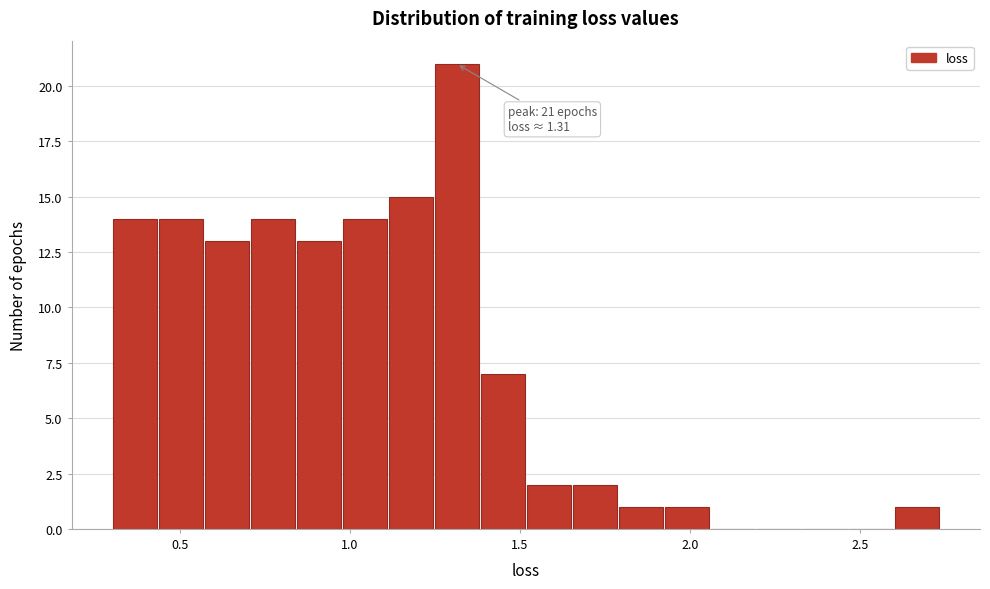

Read against the x-axis, roughly where is the centre of the tallest bar?

1.30